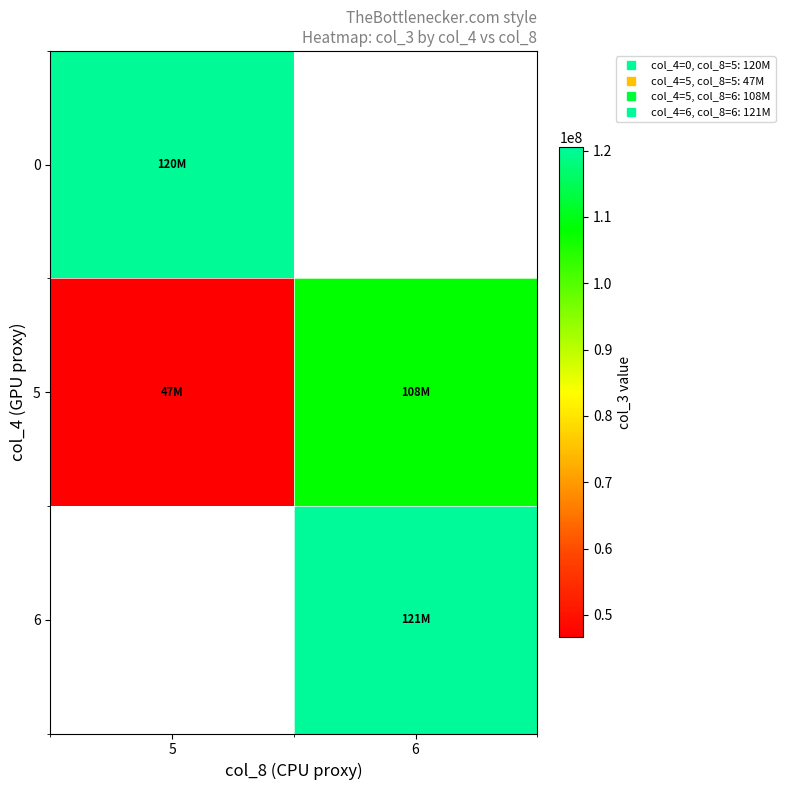

Which series has the widest spread of values?

5